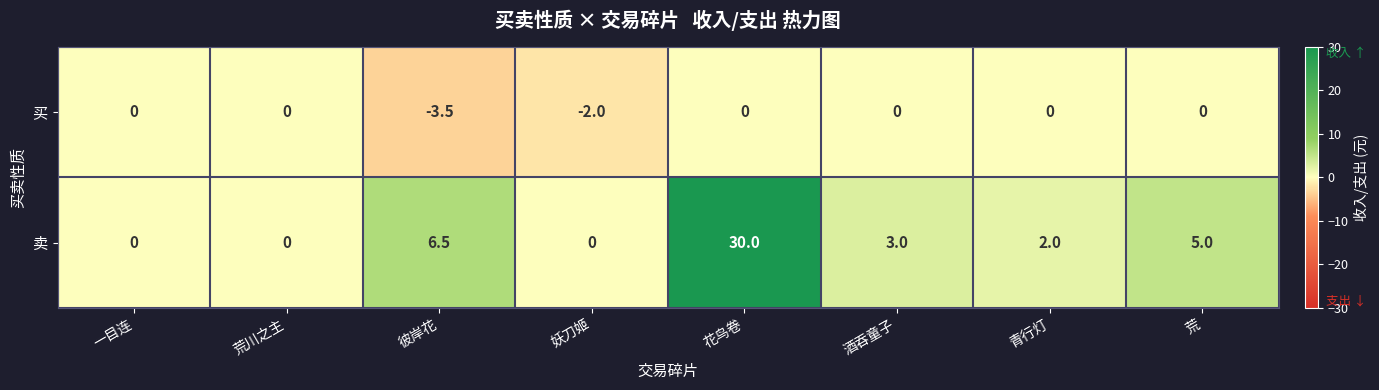

What is the minimum value shown in the chart?

-3.5